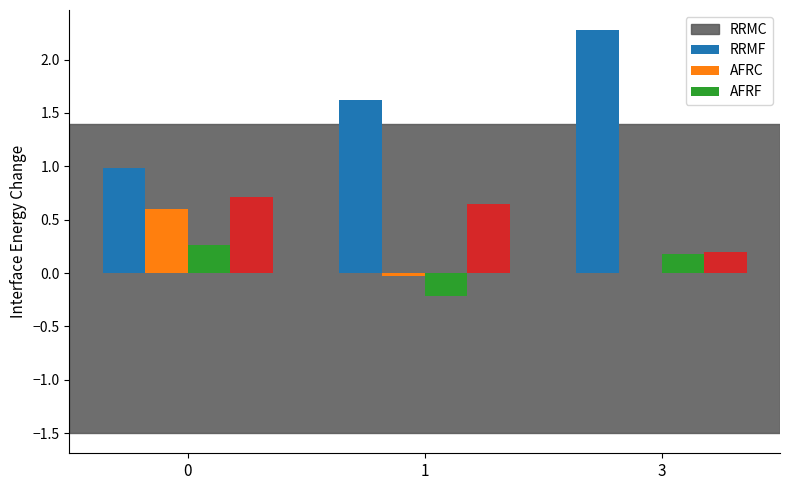

How many AFRC values are between 0 and 1?

2